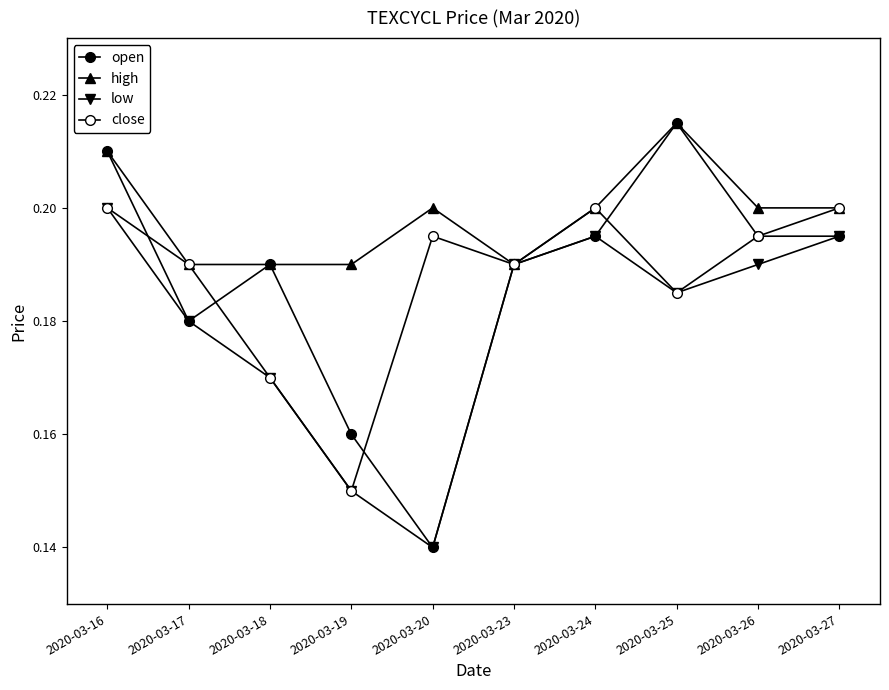

How many interior local valleys does the open series have?

2